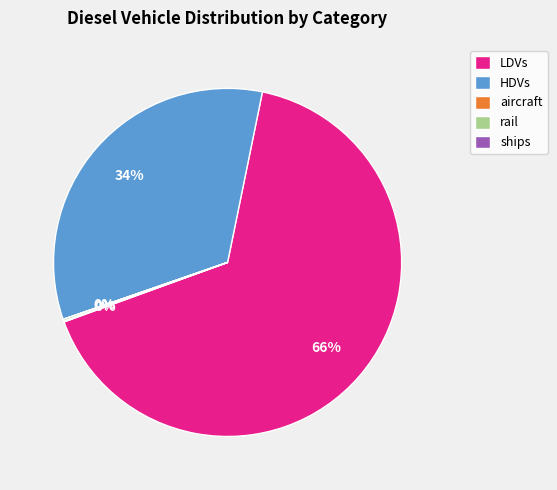

Does any single category account for the majority?

Yes